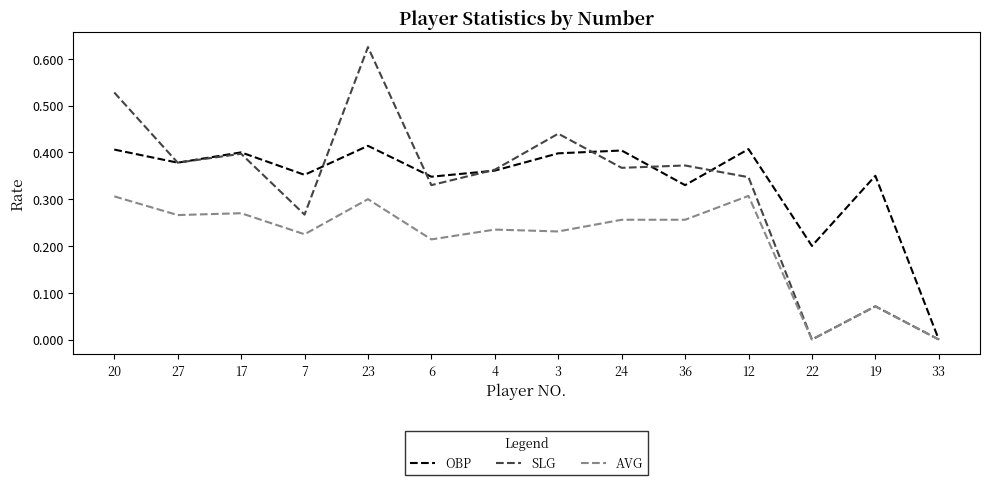

Rank the series by their maximum value, from lowest to highest.

AVG, OBP, SLG